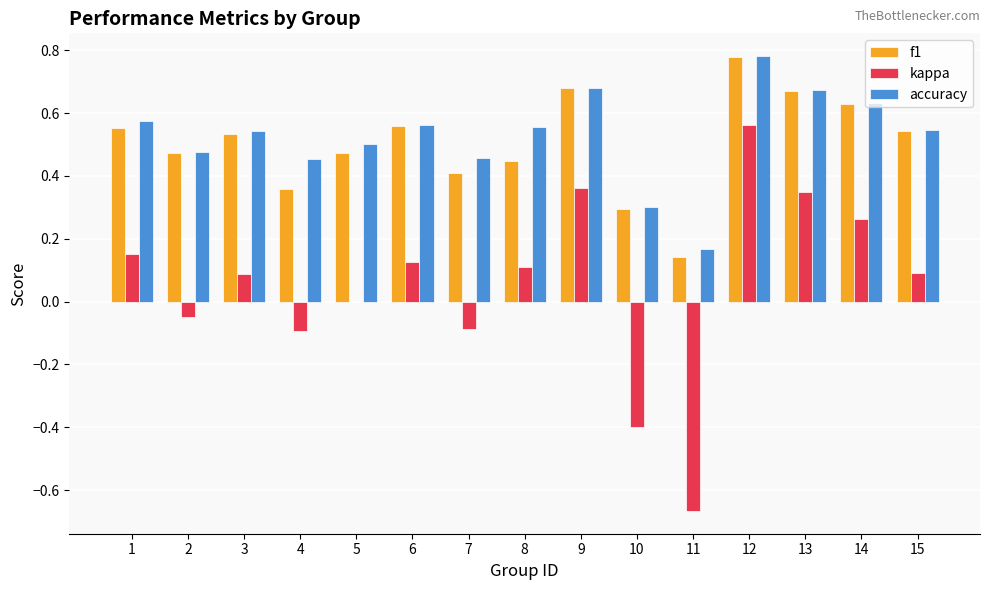

Which label corresponds to the largest value in the chart?

12